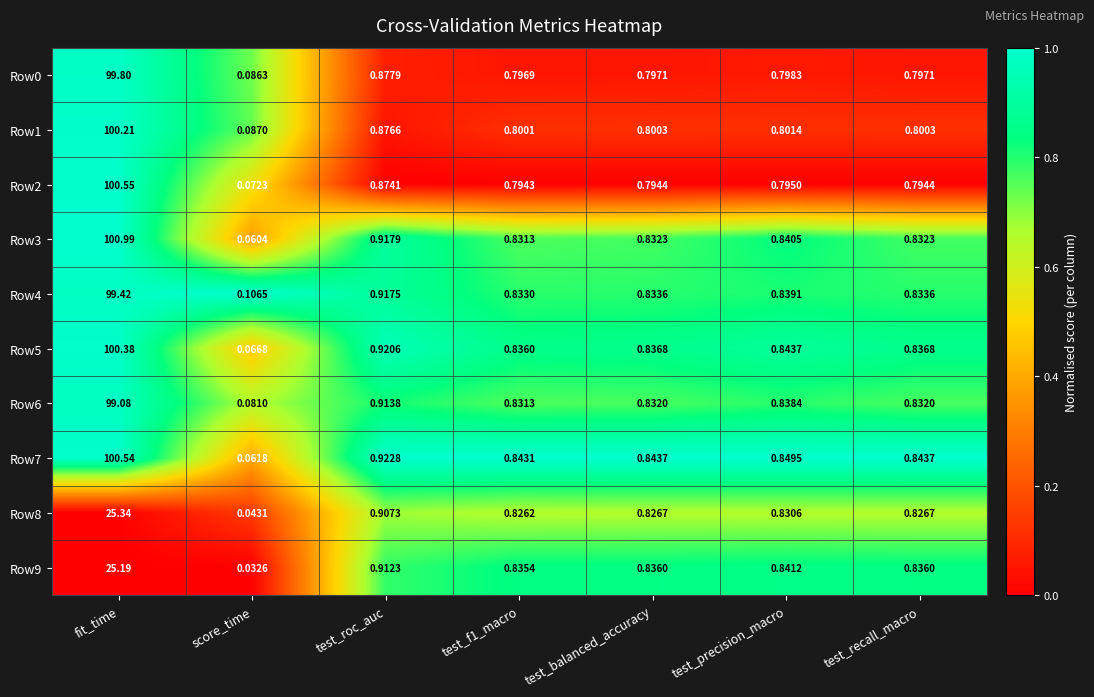

At which category does the chart reach its peak across all series?

fit_time